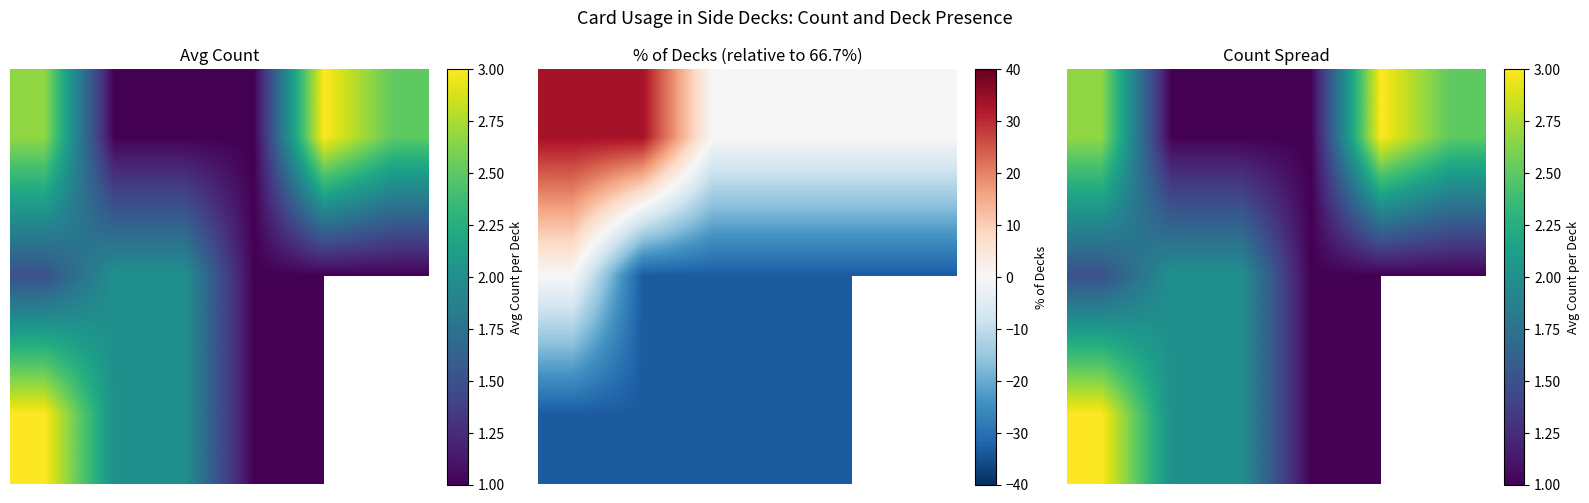

The value of 2.0 at 1 is 0.6. True or false?

False